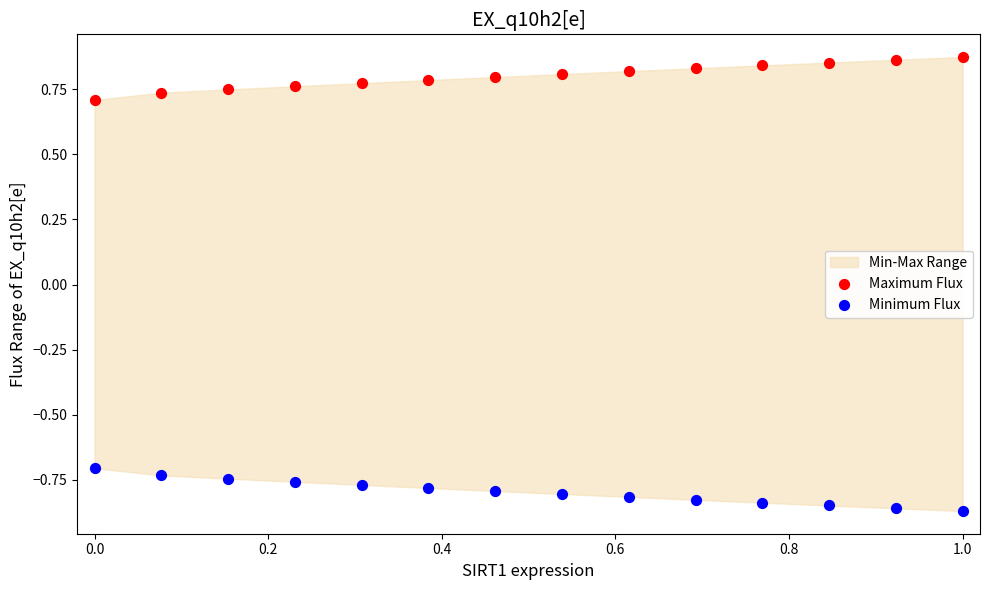

Across all data points, what is the range of X values (max minus min)?

1.0